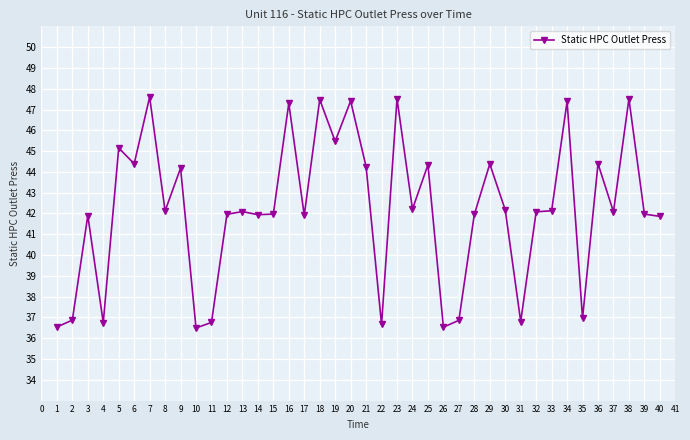

What is the greatest value displayed?

47.6